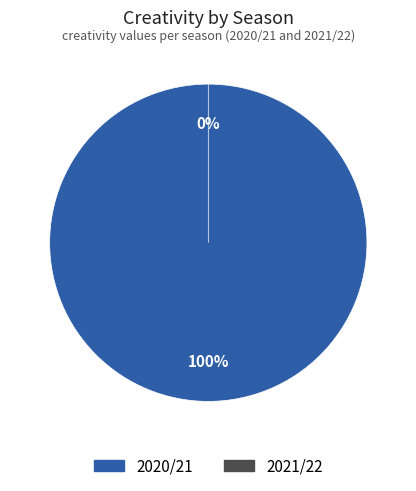

How many segments does this pie chart have?

2